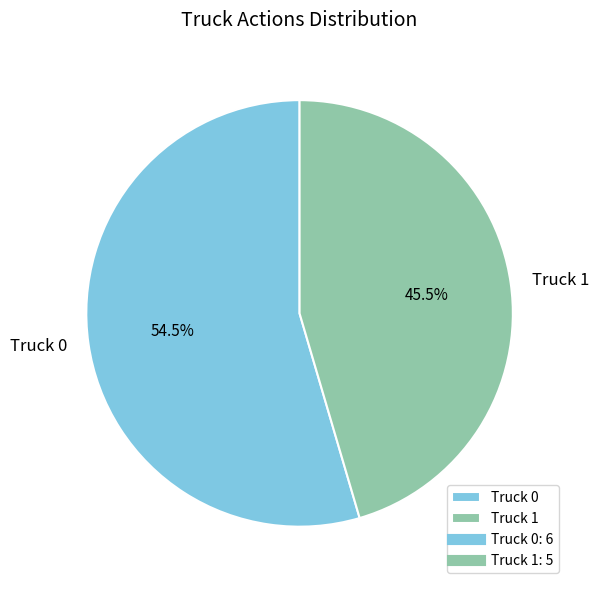

True or false: Truck 0 accounts for 46% of the total.

False